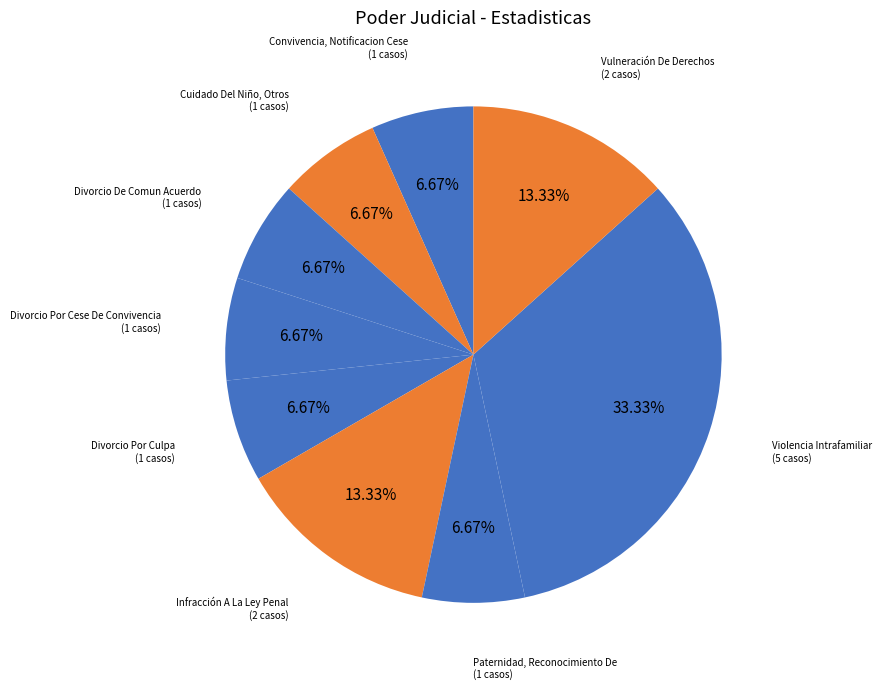

How many segments does this pie chart have?

9